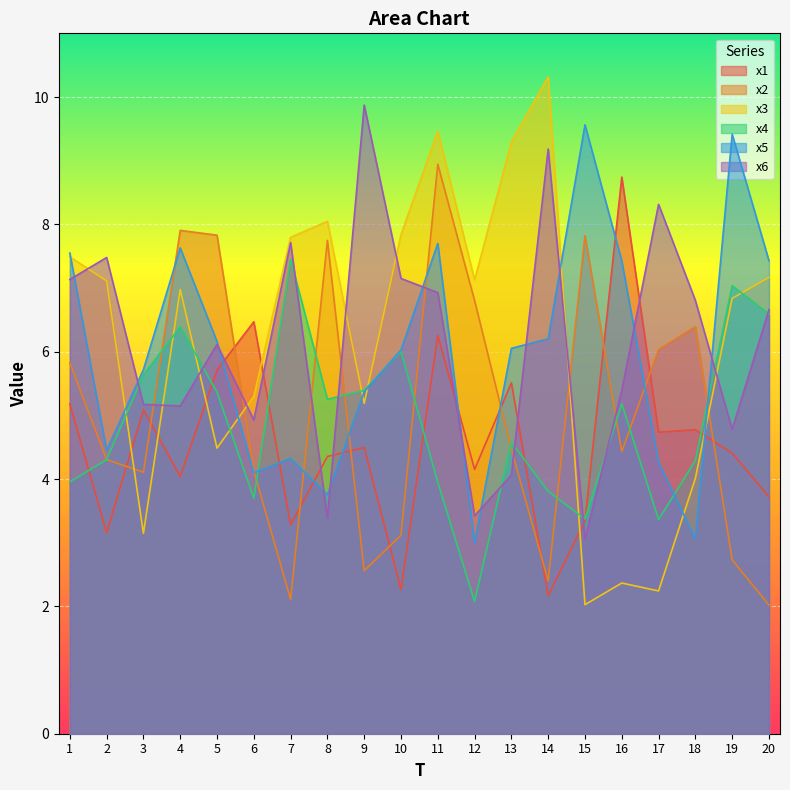

What is the difference between the maximum and second lowest values in the x3 series?

8.1